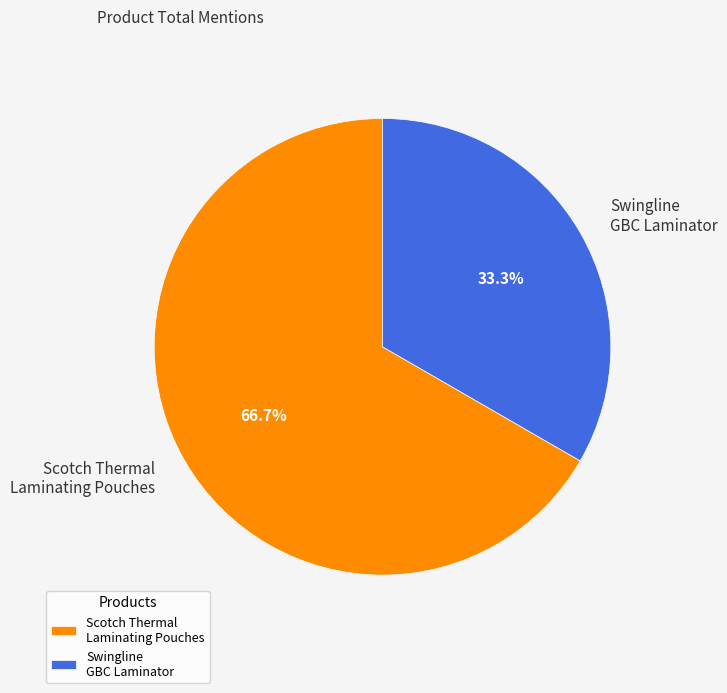

What is the smallest slice in the pie chart?

Swingline GBC Laminator